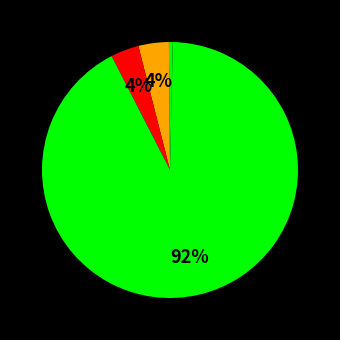

To the nearest percent, what is the difference between the largest and smallest slice percentages?

92%